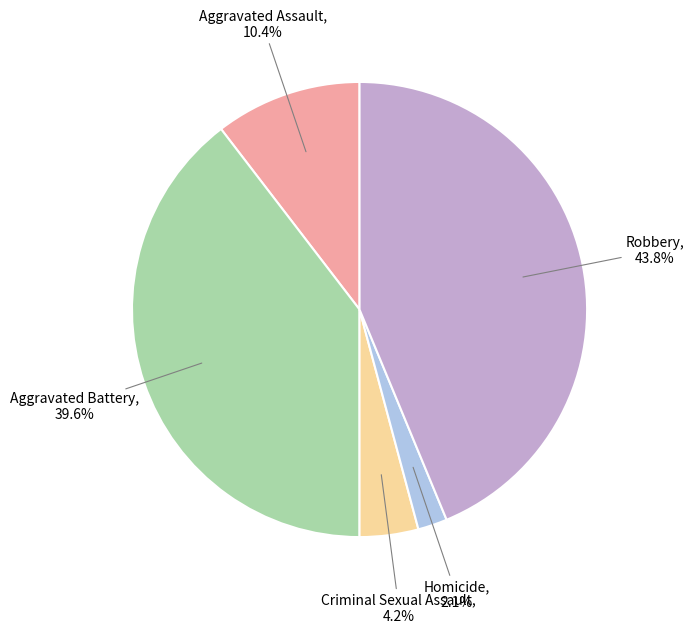

How many segments does this pie chart have?

5